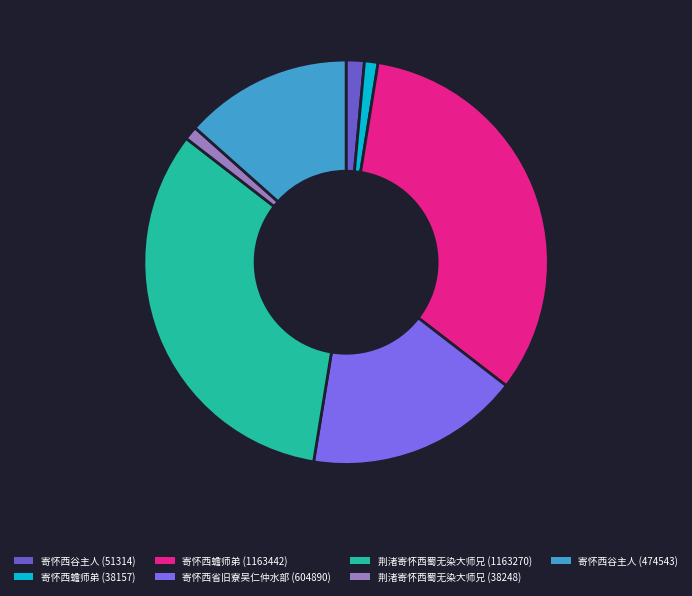

What percentage do 寄怀西蟾师弟 (1163442) and 寄怀西谷主人 (474543) together represent?

46.4%